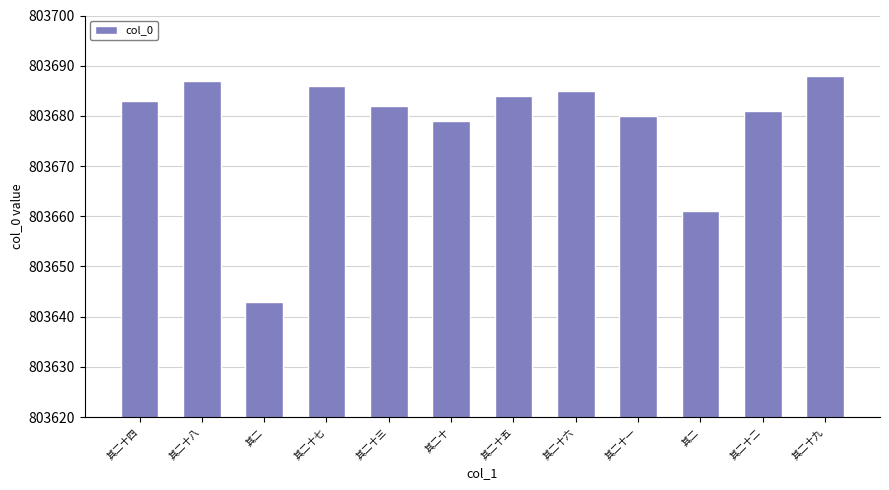

How many bars are there in total?

12